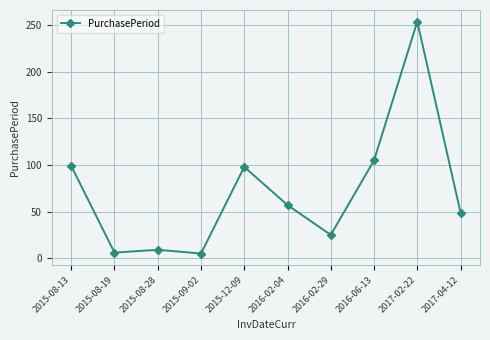

Between 2016-06-13 and 2015-09-02, which is larger?

2016-06-13